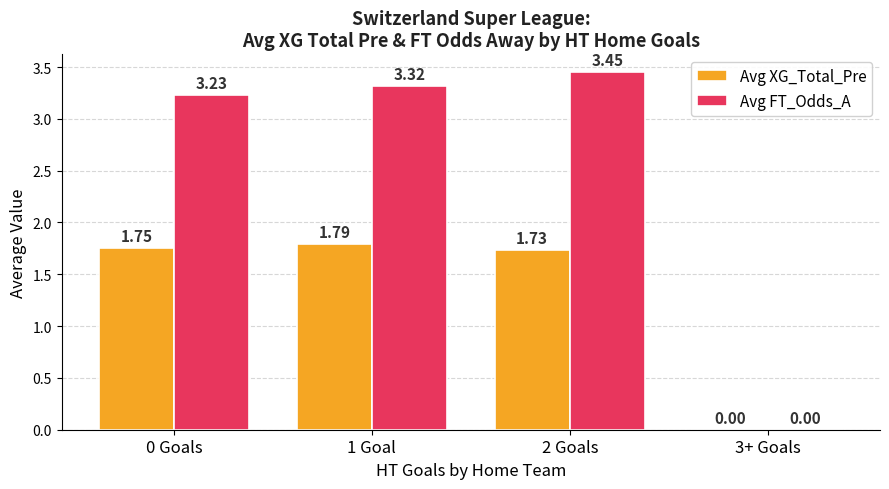

Between 0 Goals and 3+ Goals, which series saw the biggest shift?

Avg FT_Odds_A